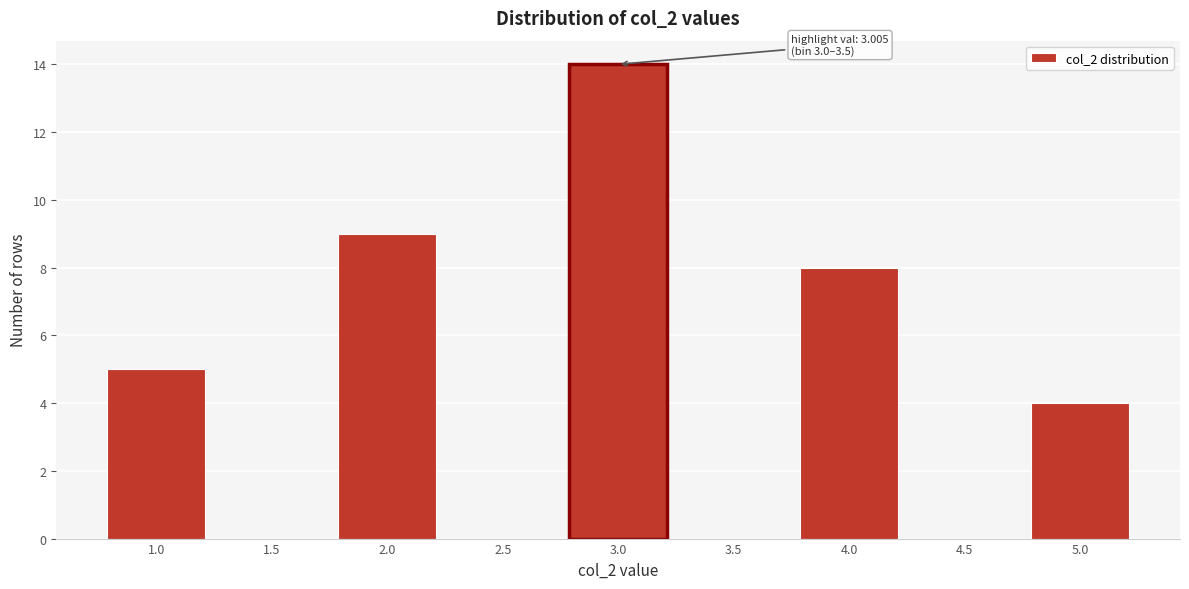

Reading left to right, transcribe all the data shown in this chart.

1.0=5	1.5=0	2.0=9	2.5=0	3.0=14	3.5=0	4.0=8	4.5=0	5.0=4